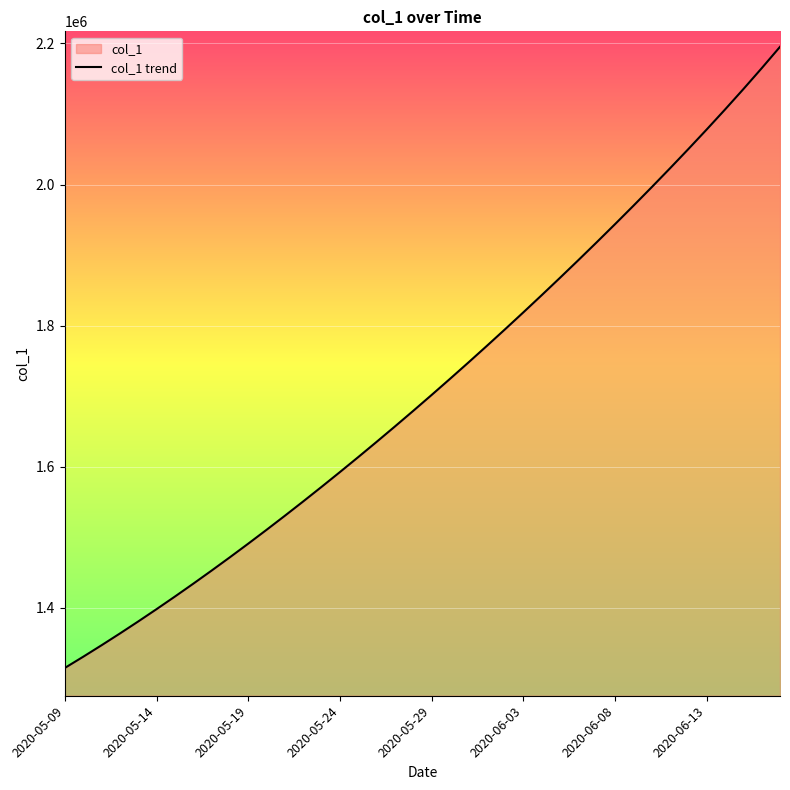

What is the greatest value displayed?

2195155.8